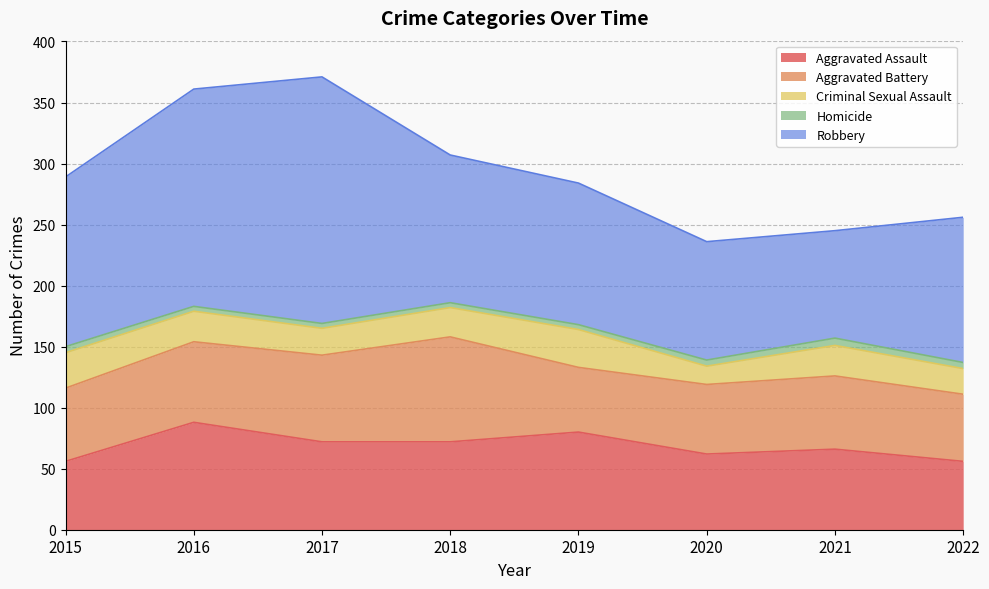

The value of Criminal Sexual Assault at 2015 is 29. True or false?

True